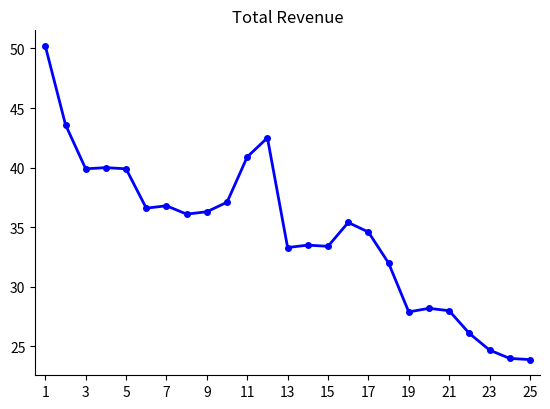

True or false: there are more than 2 points higher than both neighbors.

True